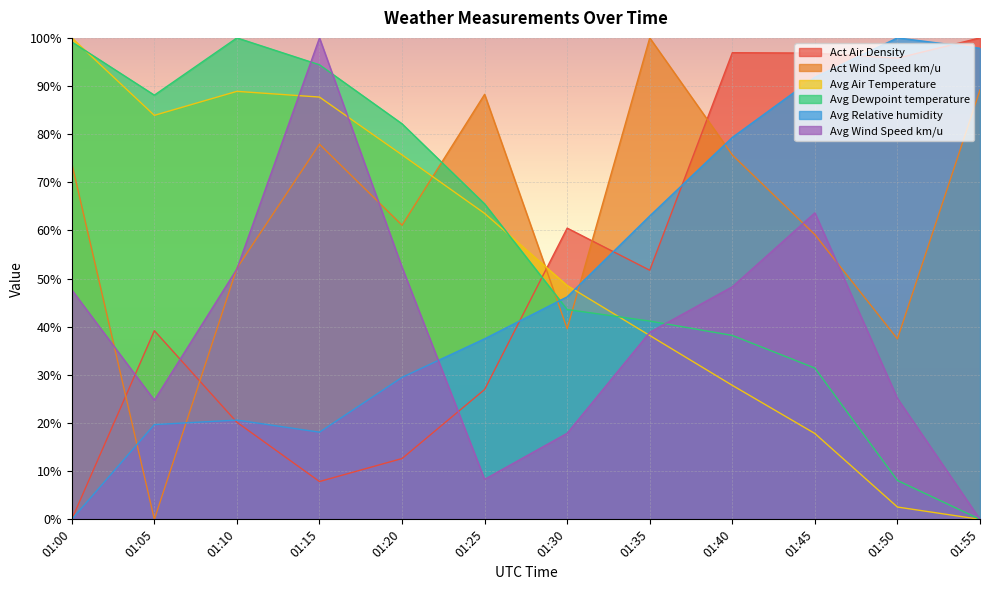

Which series has the widest spread of values?

Act Air Density